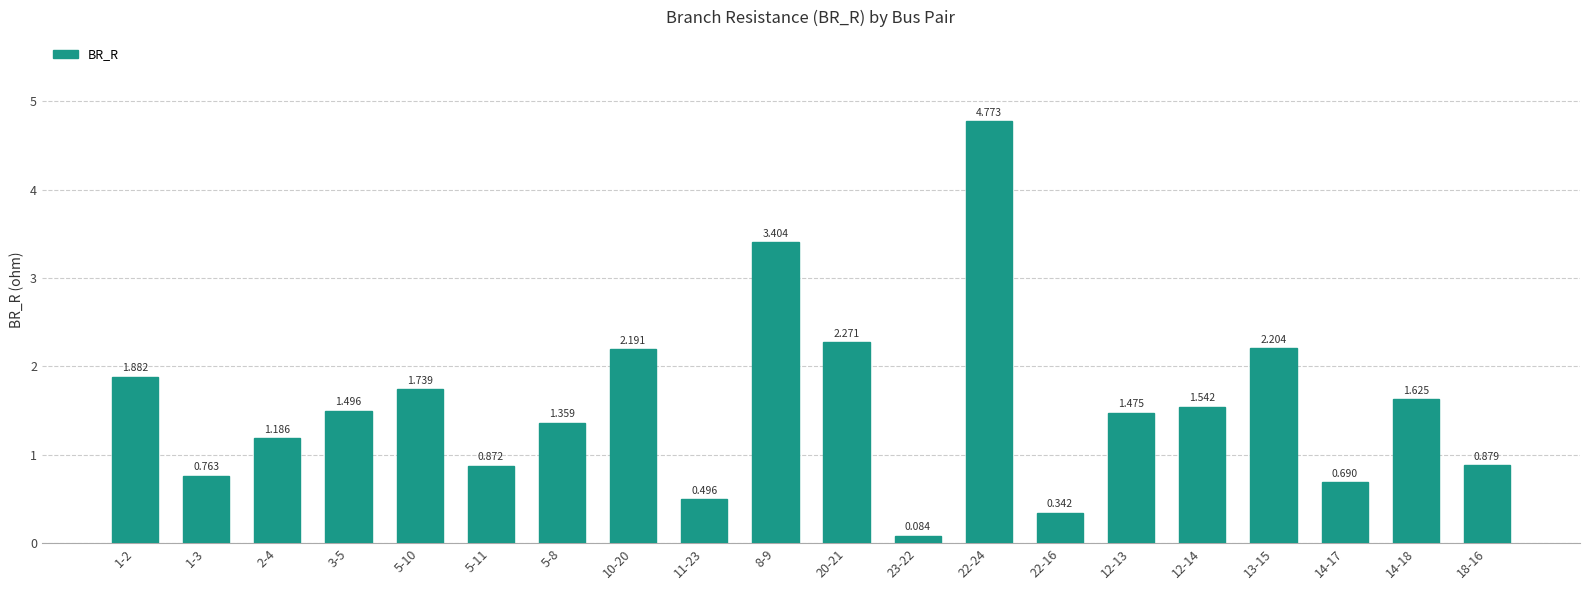

Which label corresponds to the smallest value in the chart?

23-22